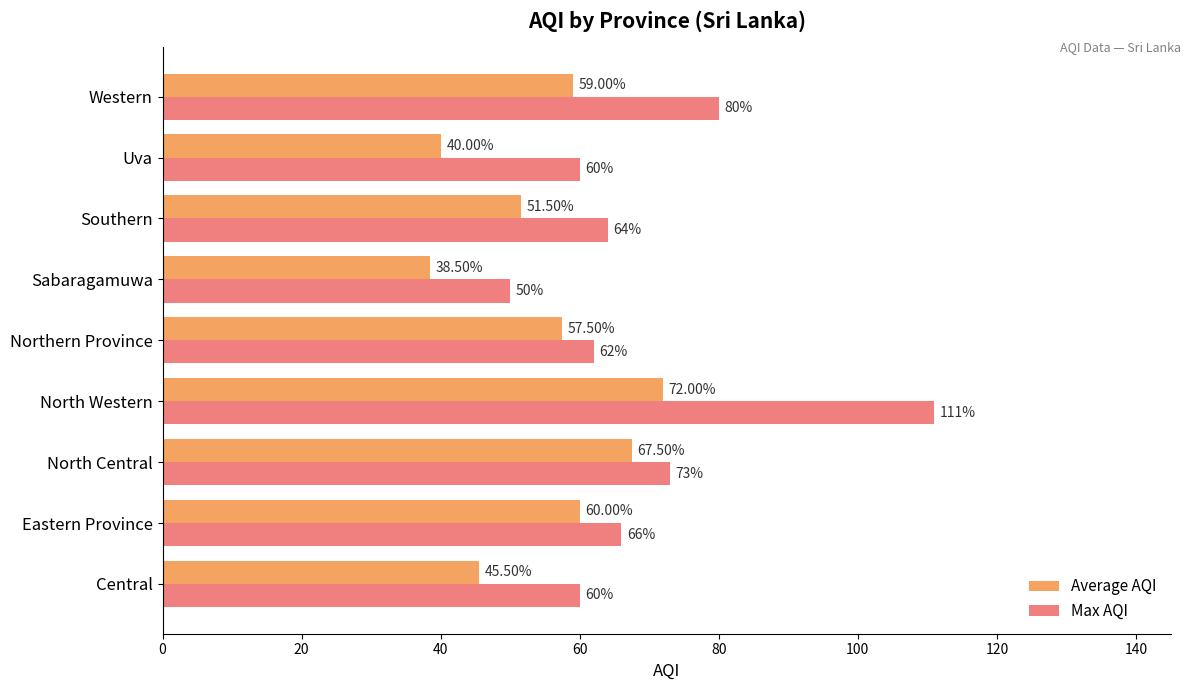

Which series has the widest spread of values?

Max AQI